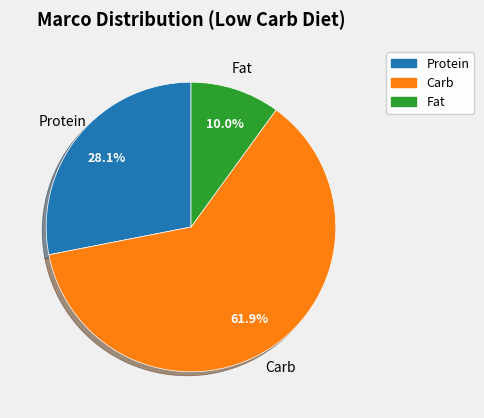

To the nearest percent, what is the average slice percentage?

33%